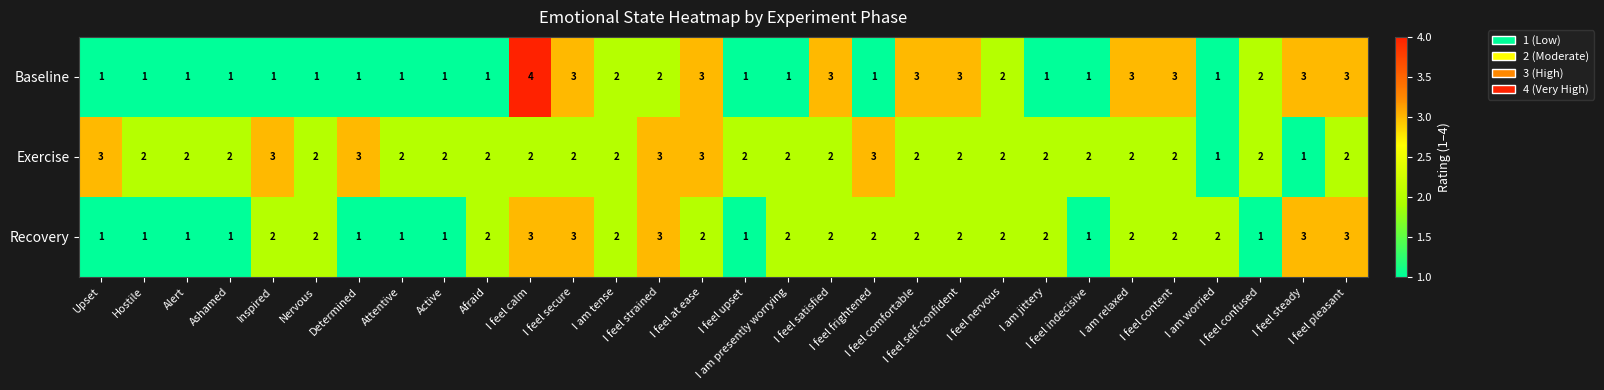

What is the sum of all Exercise values?

64